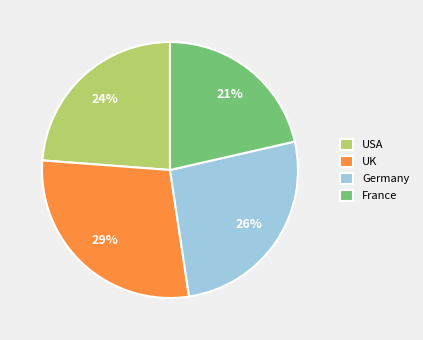

Which has a higher value, USA or Germany?

Germany